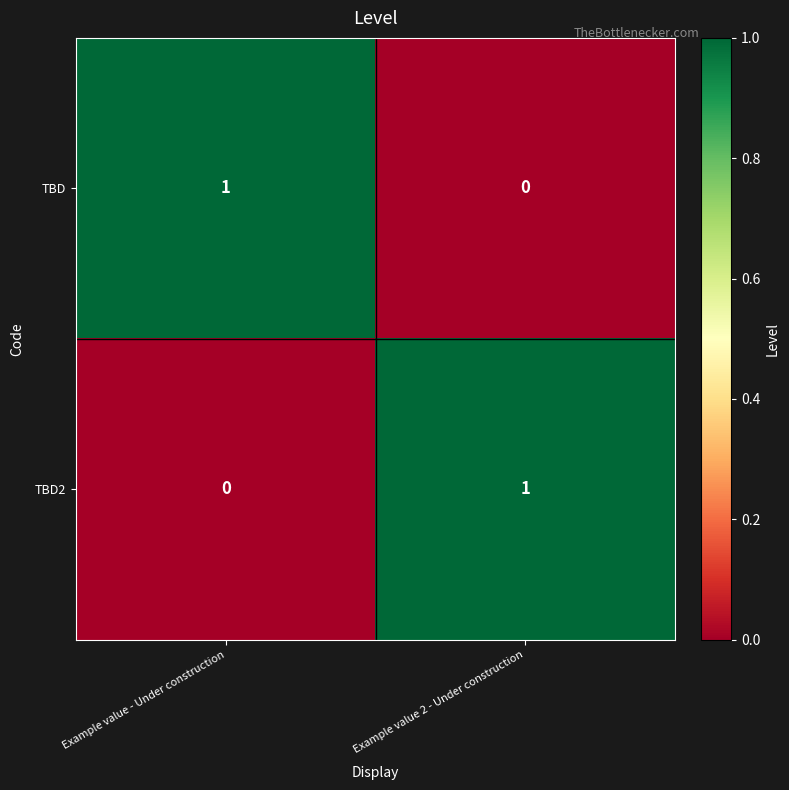

Is the value of TBD at Example value - Under construction greater than the value of TBD2 at Example value - Under construction?

Yes